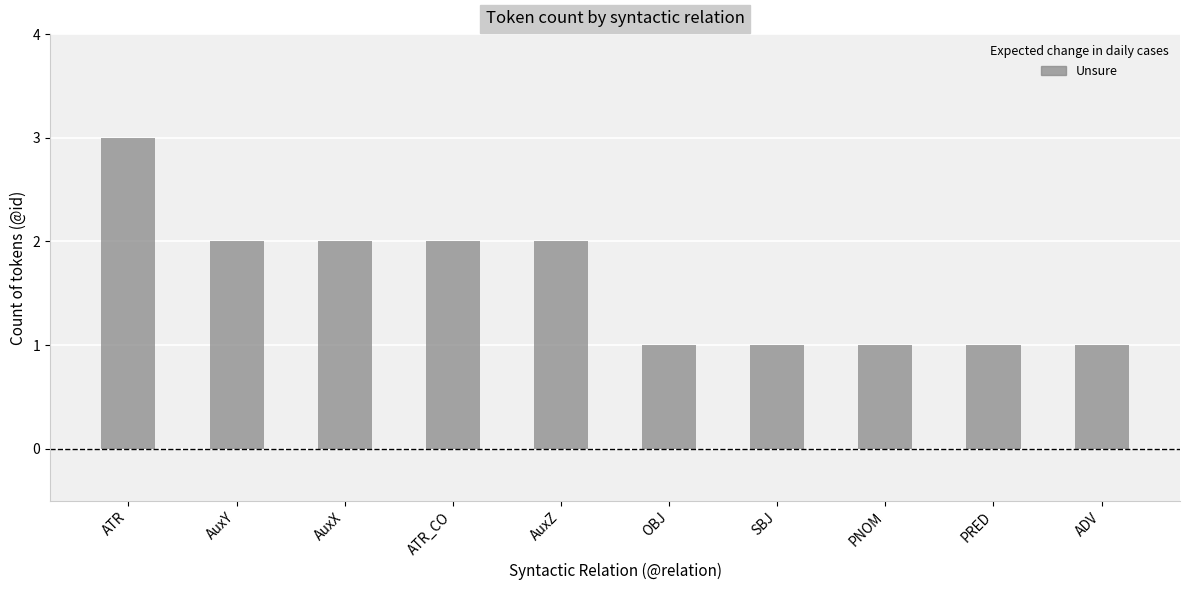

What is the value of the 2nd bar from the left?

2